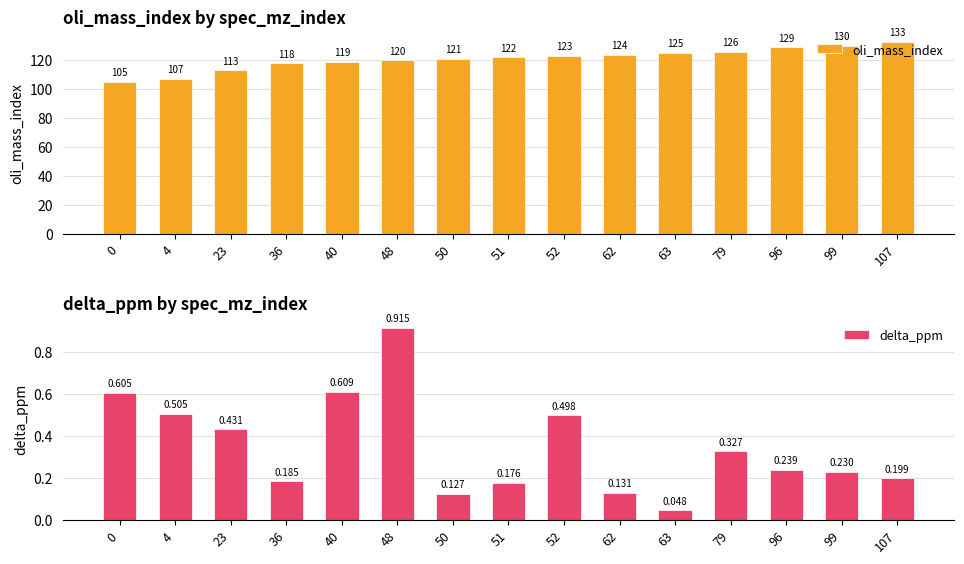

At how many categories does at least one series exceed 30?

15